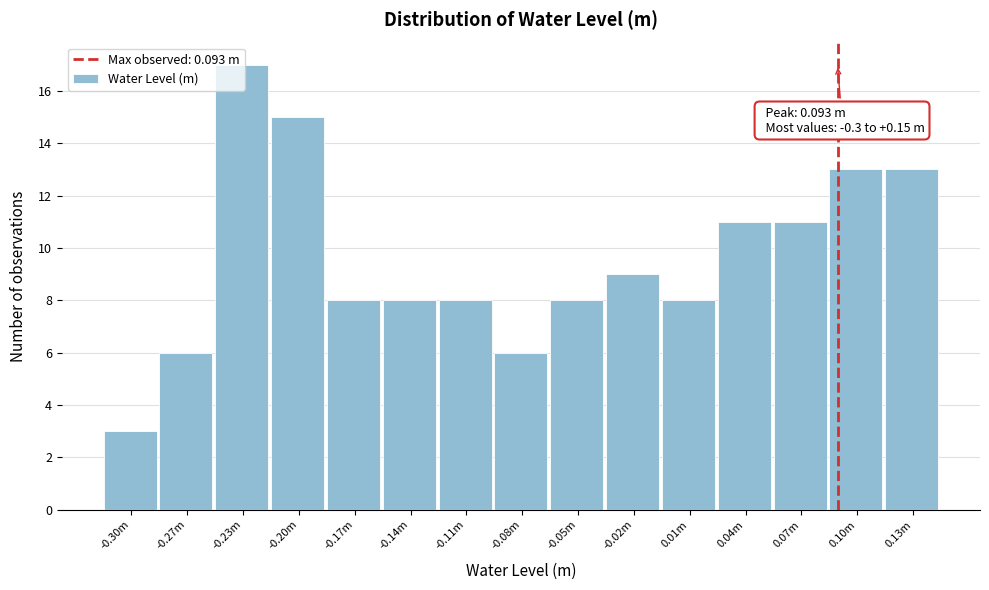

Which category has the lowest value across all series?

-0.30m